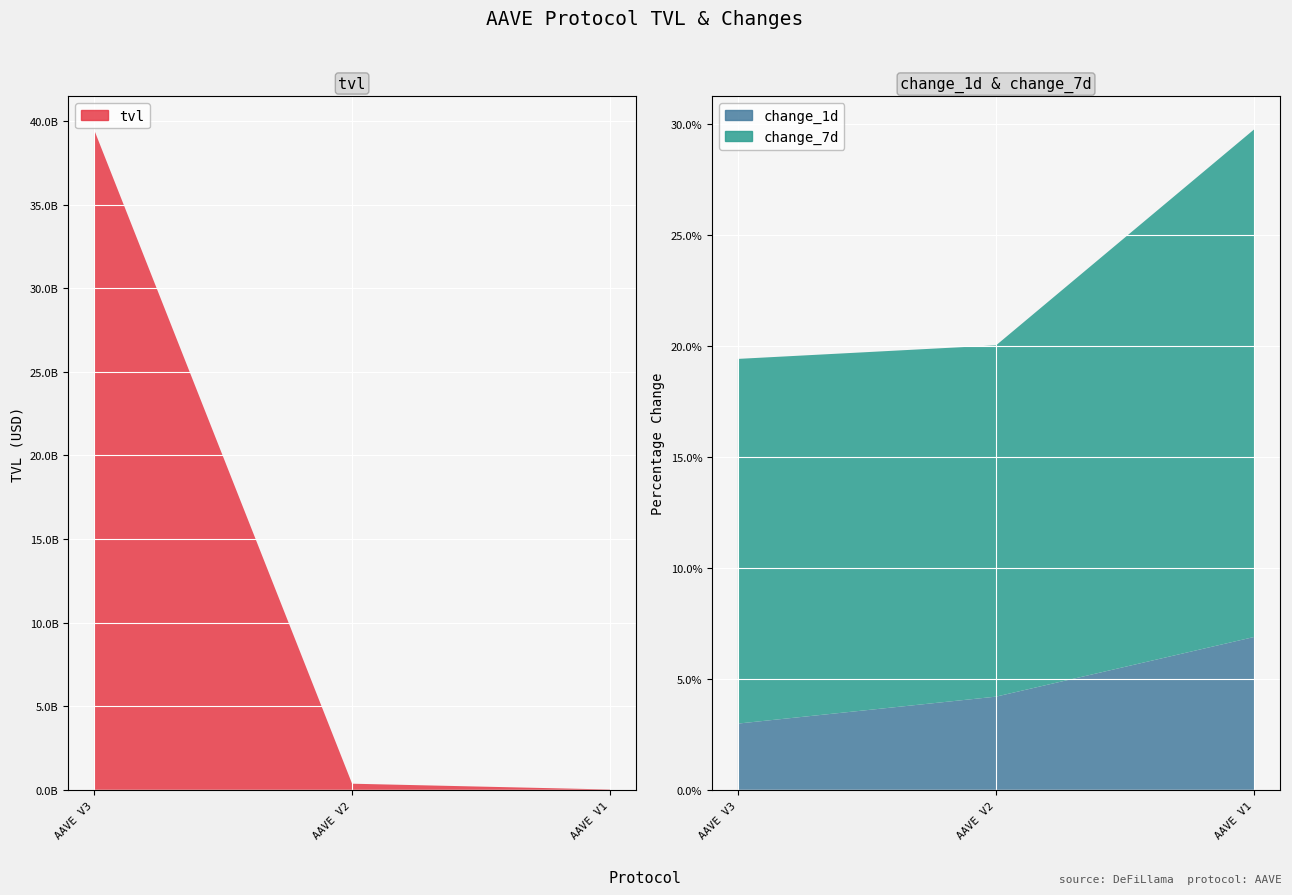

Reading left to right, transcribe all the data shown in this chart.

tvl: AAVE V3=39505422581.6	AAVE V2=364240966.5	AAVE V1=16622844.8
change_1d: AAVE V3=3.0	AAVE V2=4.2	AAVE V1=6.9
change_7d: AAVE V3=16.4	AAVE V2=15.8	AAVE V1=22.9